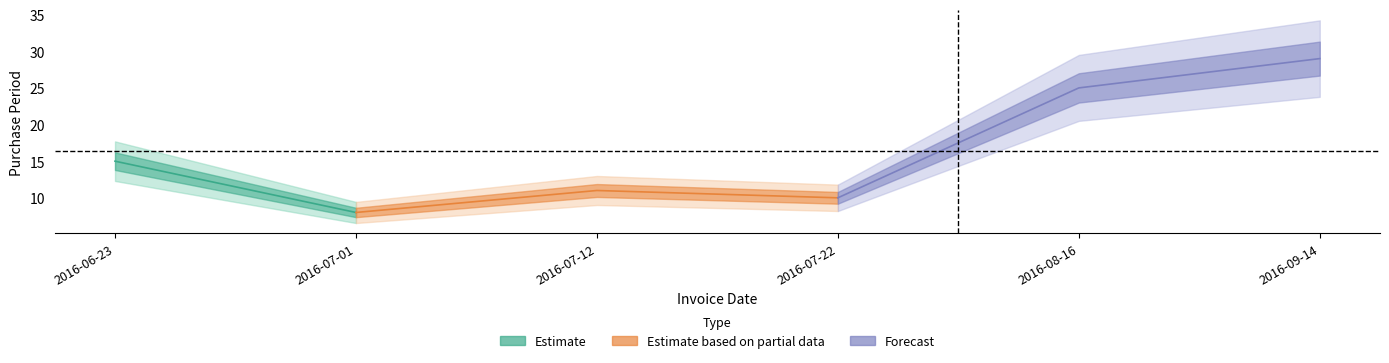

List the labels in order of value, largest first.

2016-09-14, 2016-08-16, 2016-06-23, 2016-07-12, 2016-07-22, 2016-07-01